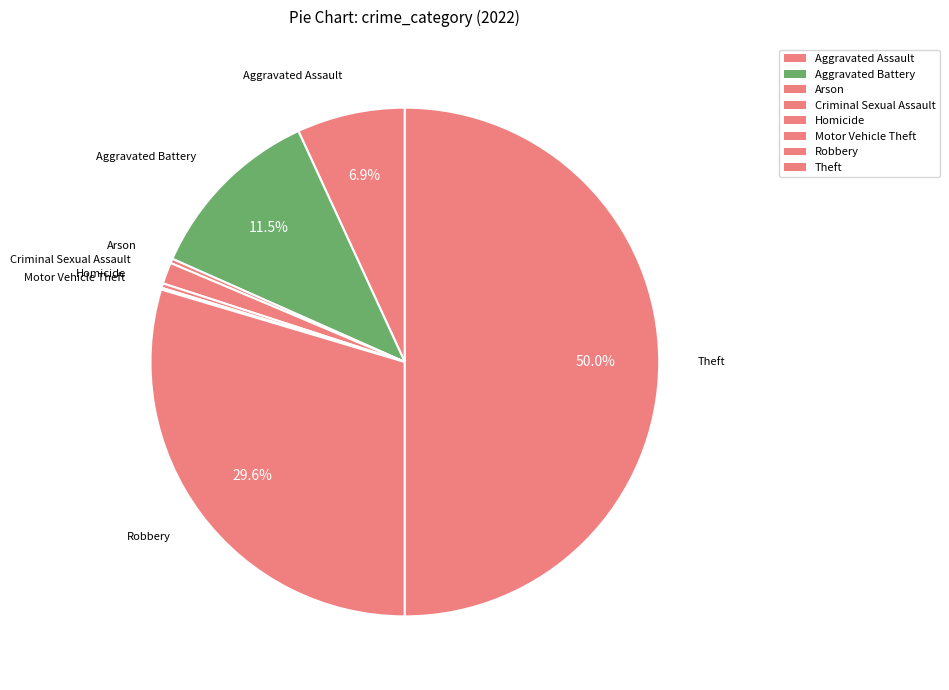

How many slices are in this pie chart?

8